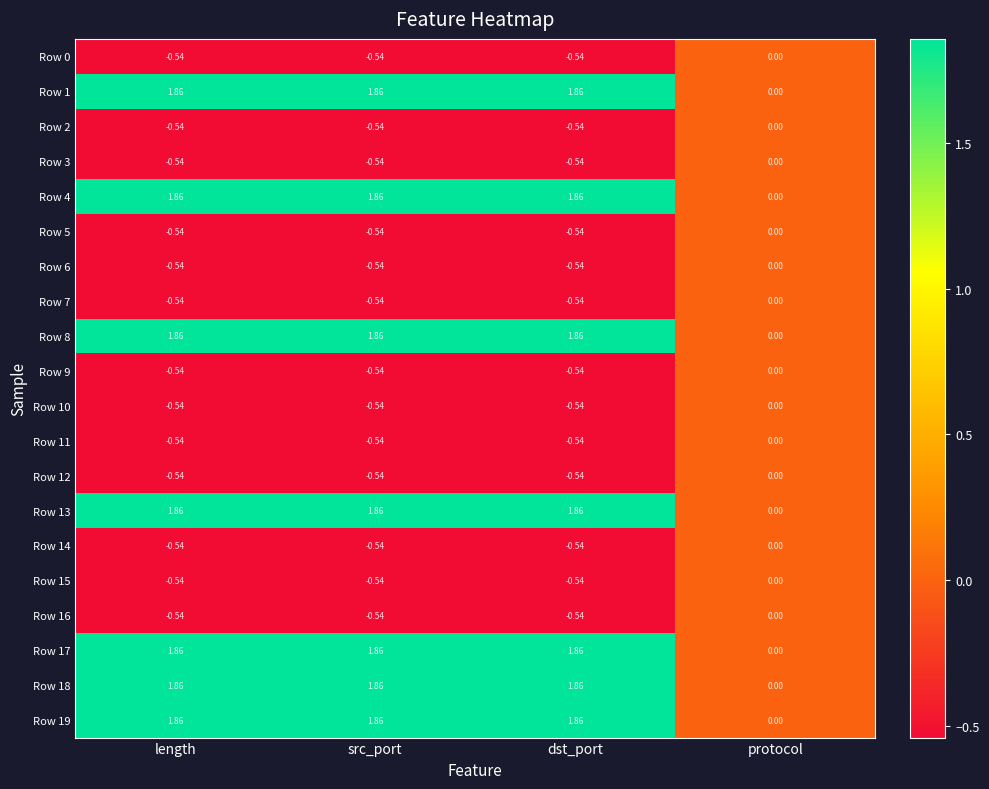

Count the number of categories in the chart.

4